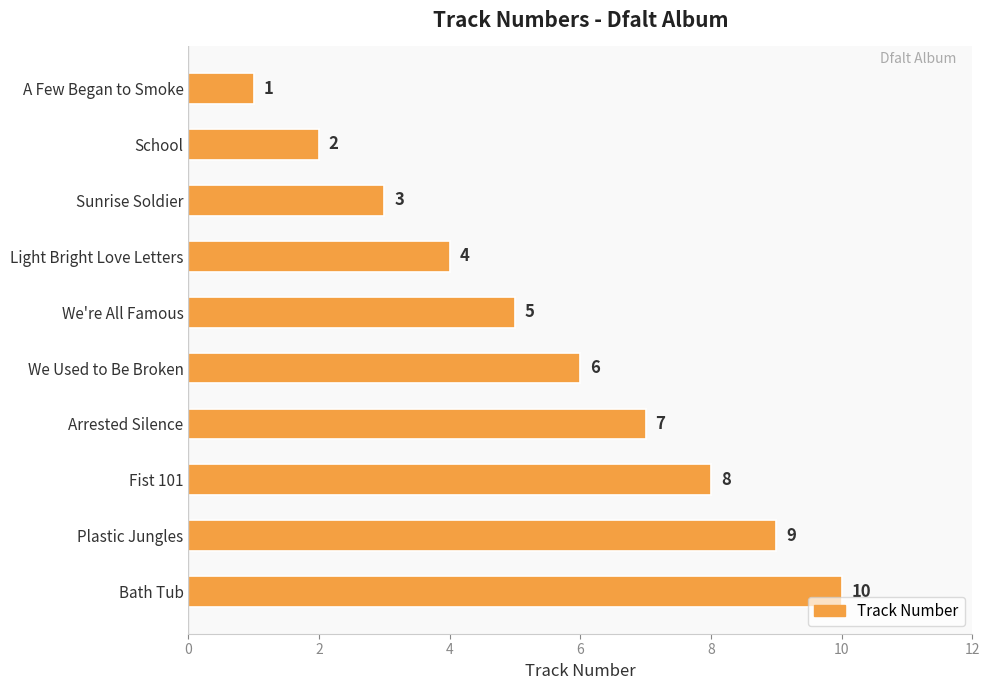

Does the chart contain any negative values?

No